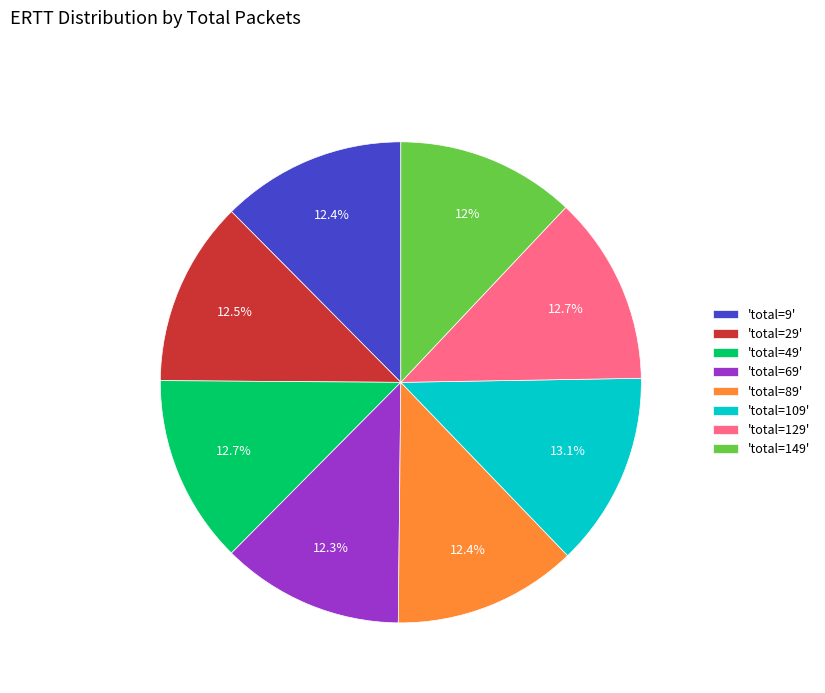

Is 'total=9' the majority of the pie?

No